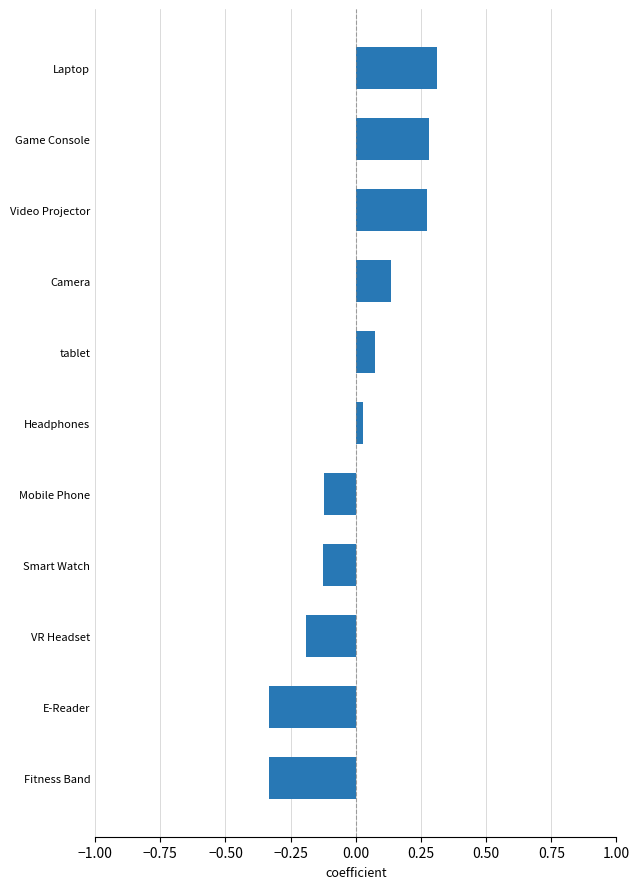

Which has a higher value, Camera or Fitness Band?

Camera